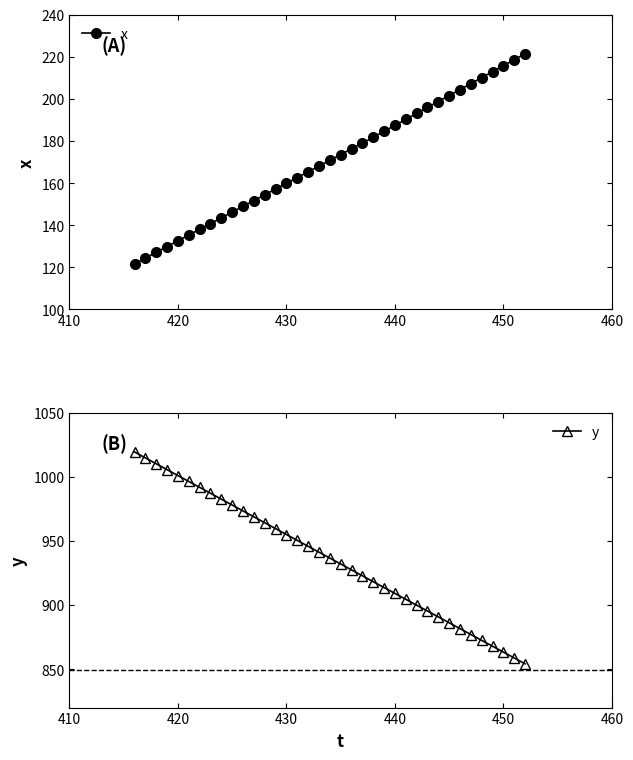

Reading left to right, list all the values displayed in this chart.

x: 121.7	124.4	127.1	129.9	132.6	135.3	138.1	140.8	143.5	146.2	149.0	151.7	154.4	157.2	159.9	162.6	165.3	168.1	170.8	173.5	176.3	179.0	181.7	184.6	187.4	190.2	193.1	195.9	198.7	201.6	204.4	207.2	210.1	212.9	215.7	218.6	221.4
y: 1019.4	1014.8	1010.2	1005.6	1001.0	996.4	991.8	987.2	982.6	978.0	973.4	968.8	964.2	959.6	955.0	950.4	945.8	941.2	936.6	932.0	927.4	922.8	918.2	913.6	909.0	904.5	899.9	895.3	890.7	886.1	881.6	877.0	872.4	867.8	863.3	858.7	854.1